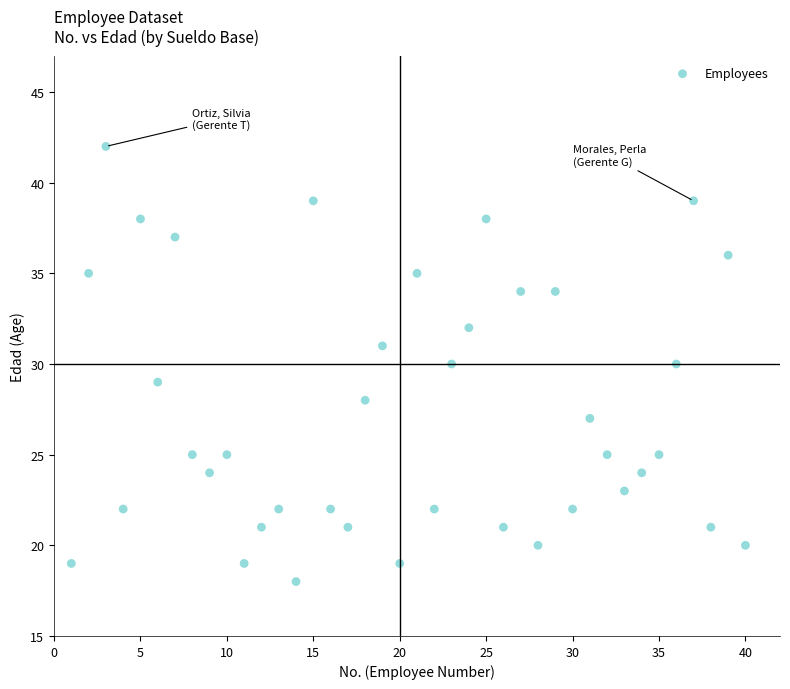

What is the range of X values (max minus min)?

39